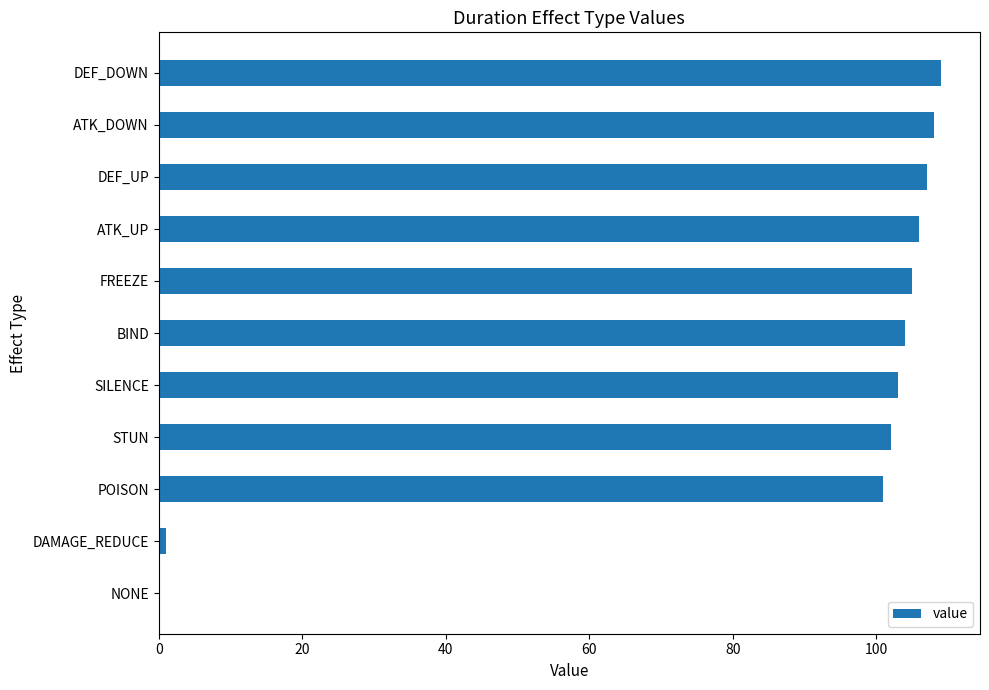

What is the maximum value shown in the chart?

109